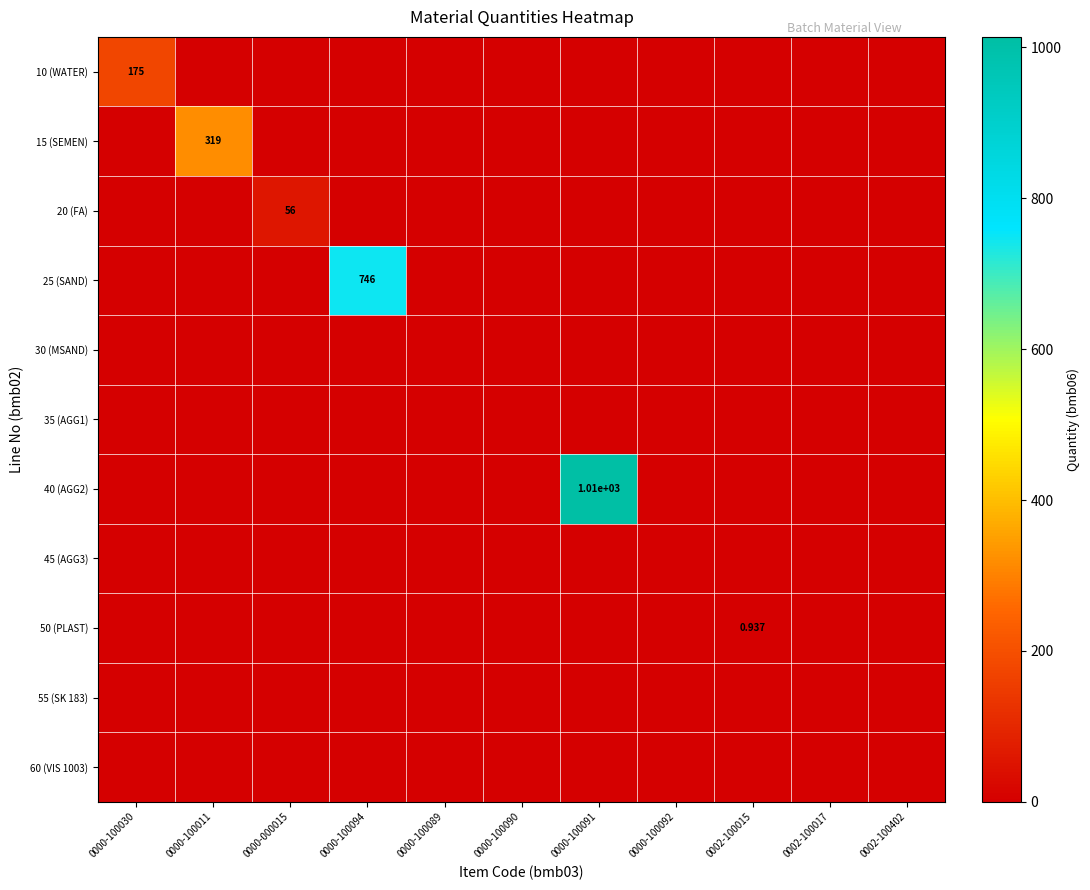

Which series has the widest spread of values?

40 (AGG2)